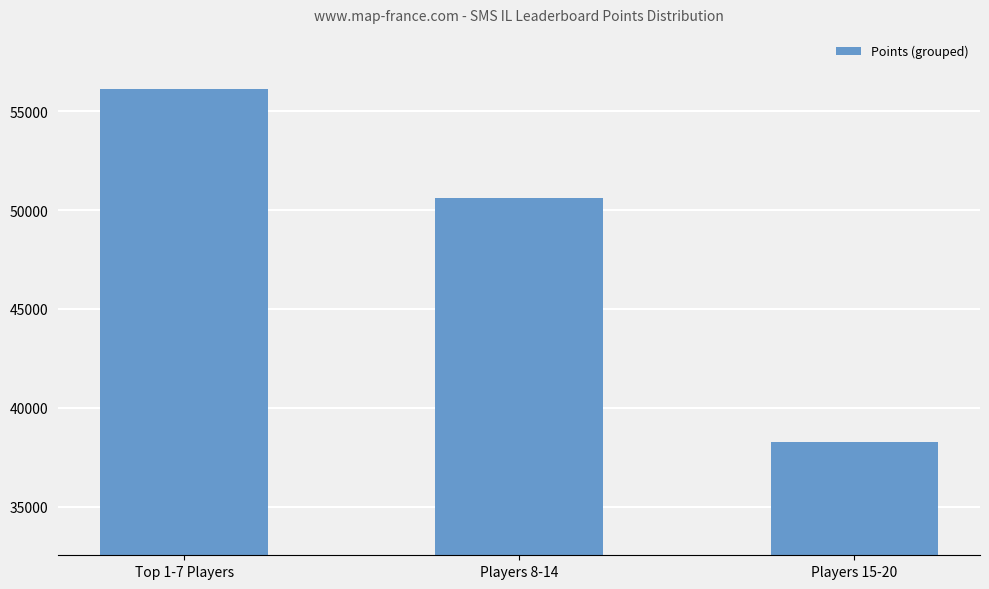

Which label corresponds to the smallest value in the chart?

Players 15-20